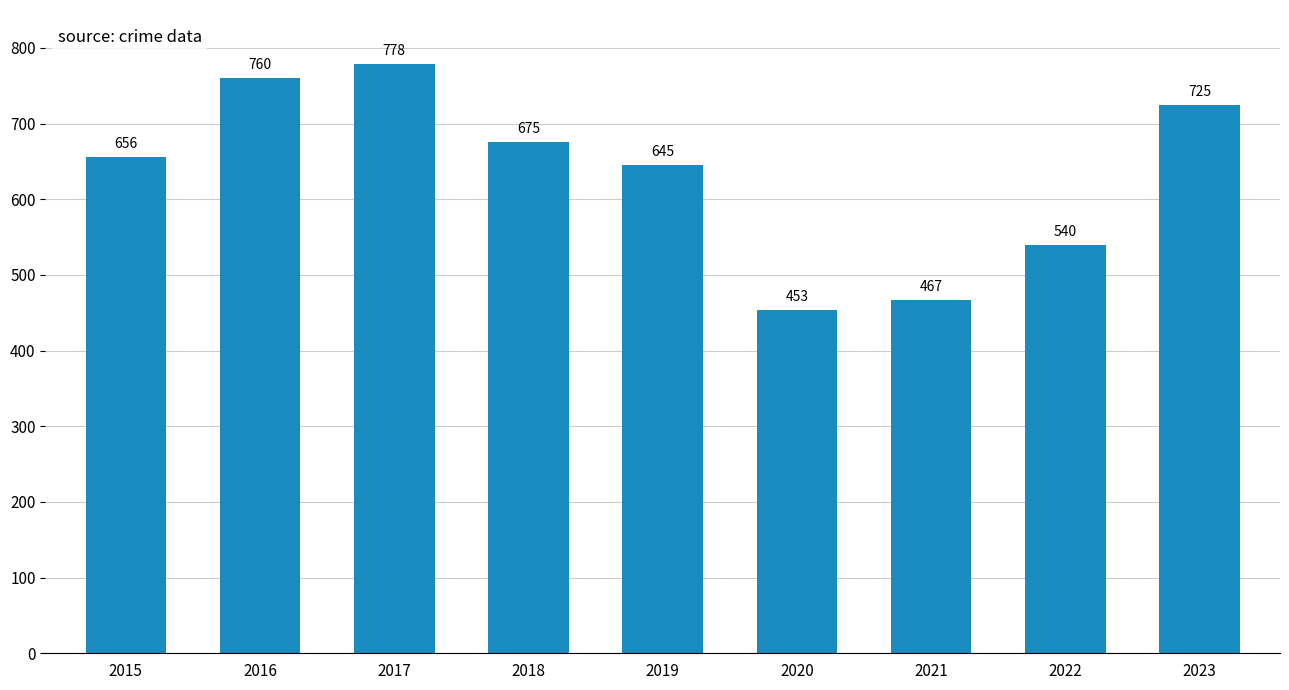

What is the value of the 9th bar from the left?

725